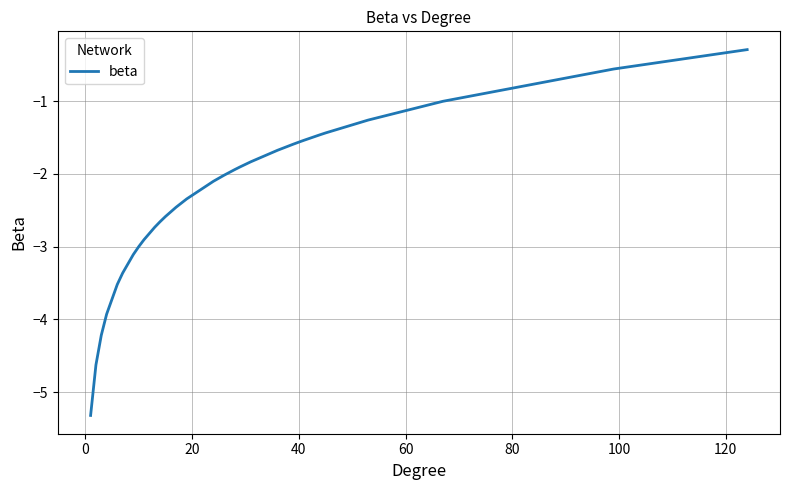

What is the smallest value displayed?

-5.3